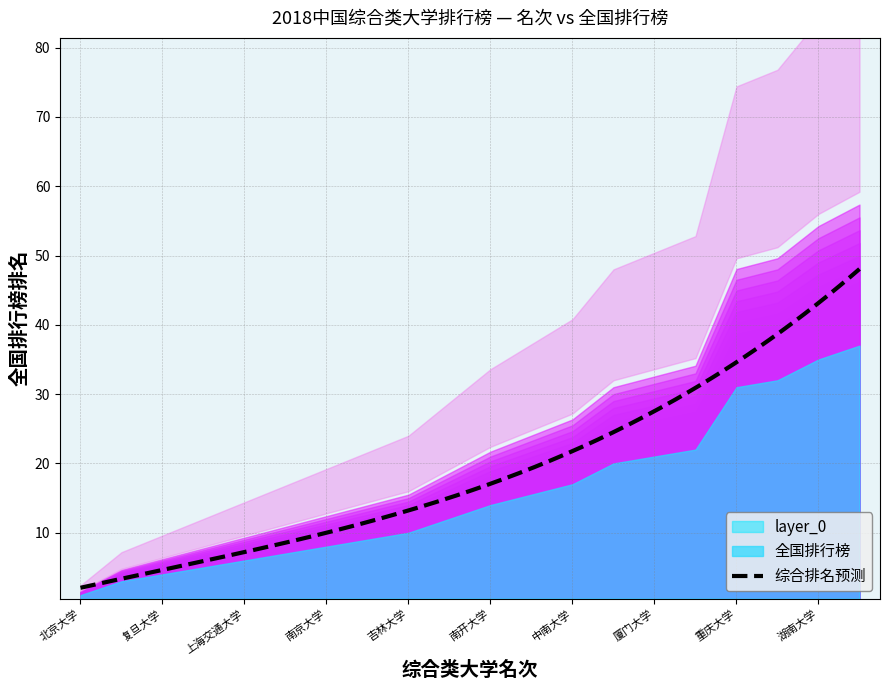

What is the maximum value for 综合排名预测?

48.1